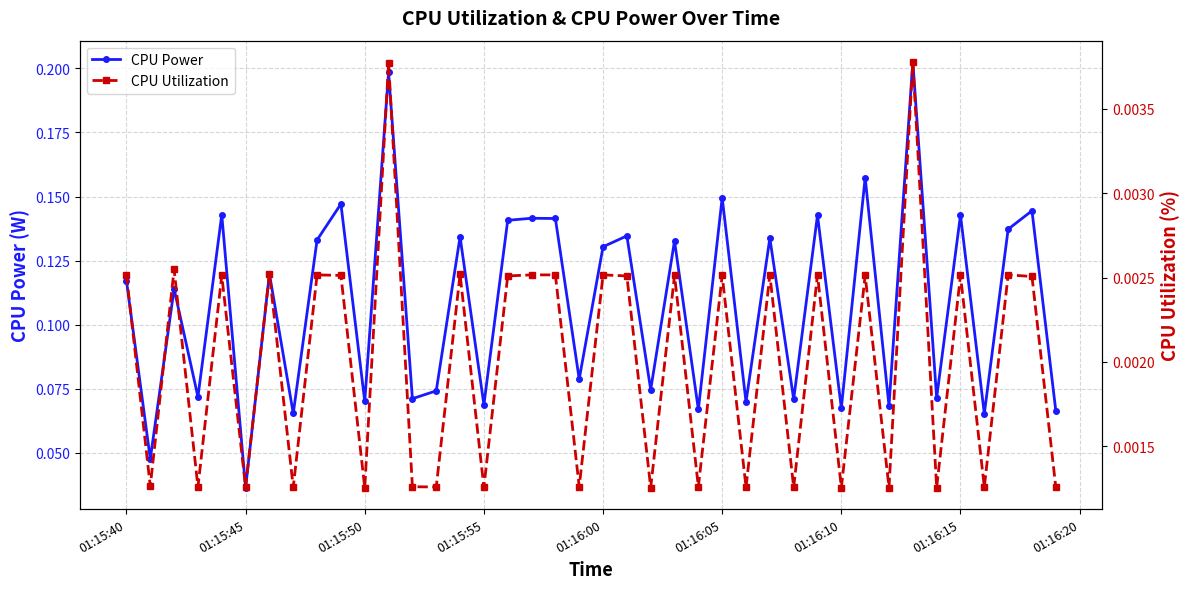

True or false: CPU Power and CPU Utilization intersect in this chart.

False